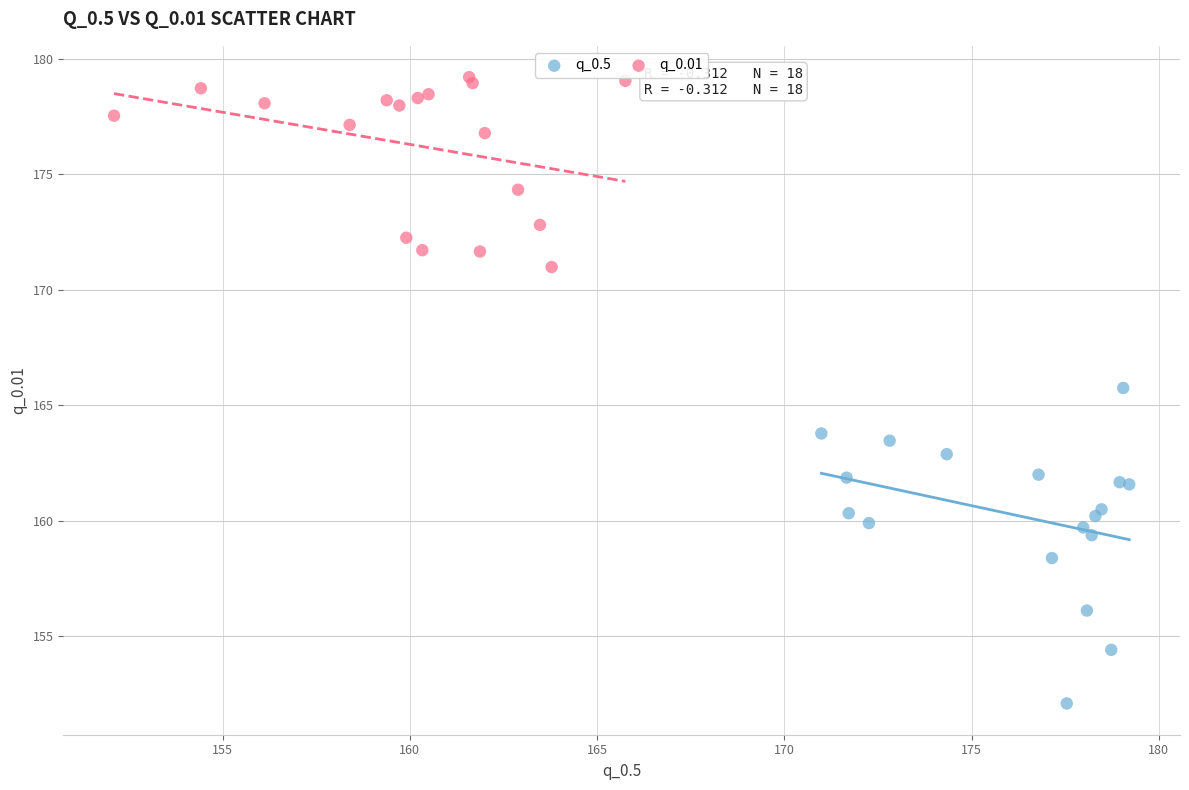

Which series contains the highest Y value?

q_0.01